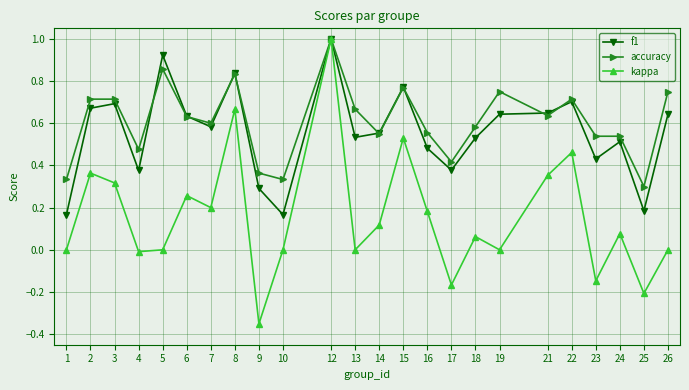

True or false: f1 has a value of 0.2 at 10.

True